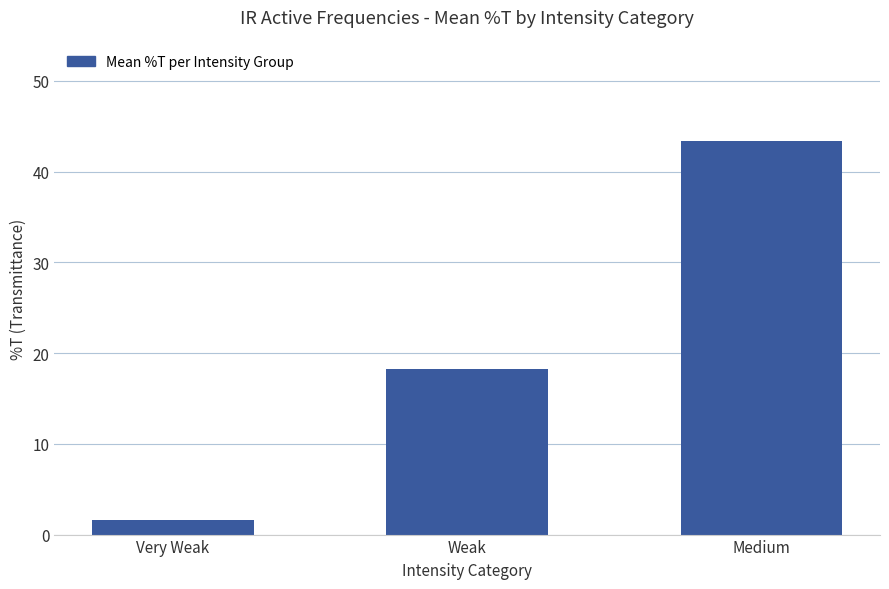

Rank the categories by value from lowest to highest.

Very Weak, Weak, Medium